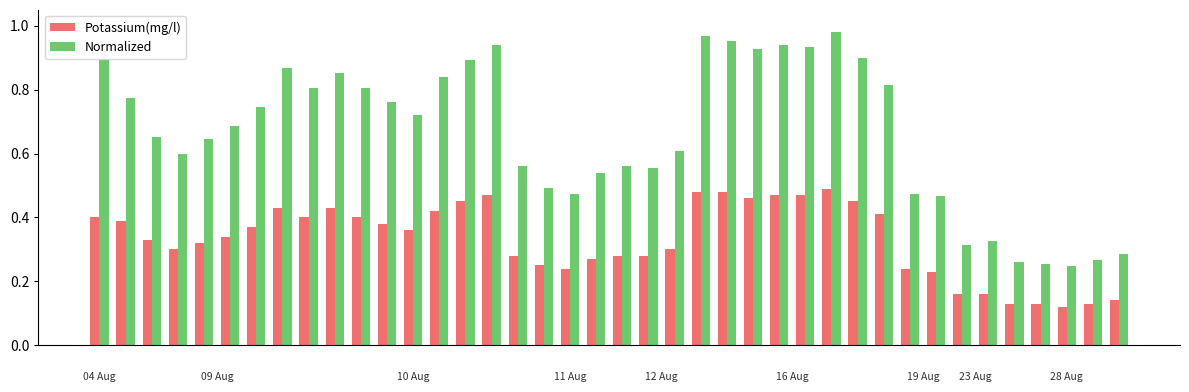

List the series in order of their overall mean, highest first.

Normalized, Potassium(mg/l)